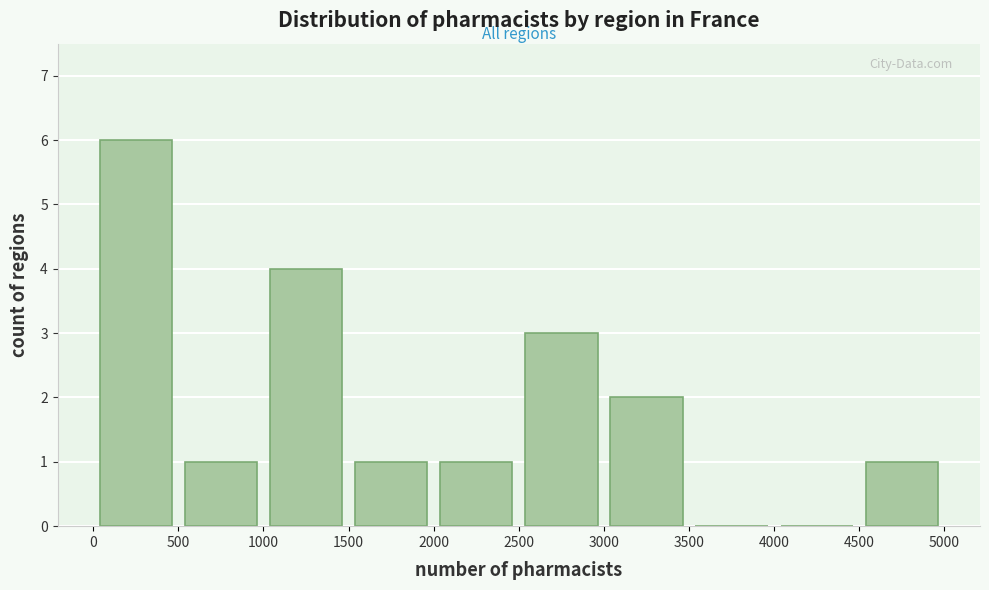

Reading left to right, list every bar in this chart as the range it spans on the x-axis followed by its height. The values are not printed on the chart, so give them approximately, as read against the axis.

0 to 500: 6
500 to 1000: 1
1000 to 1500: 4
1500 to 2000: 1
2000 to 2500: 1
2500 to 3000: 3
3000 to 3500: 2
3500 to 4000: 0
4000 to 4500: 0
4500 to 5000: 1